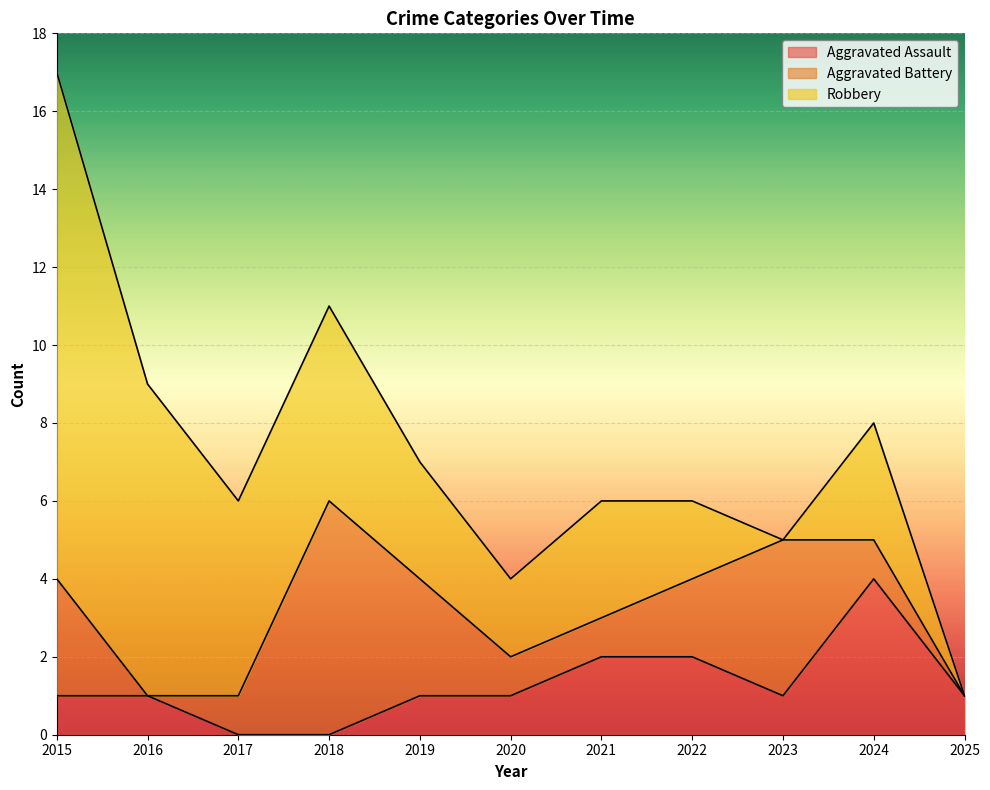

What is the difference between the Aggravated Assault values at 2019 and 2021?

1